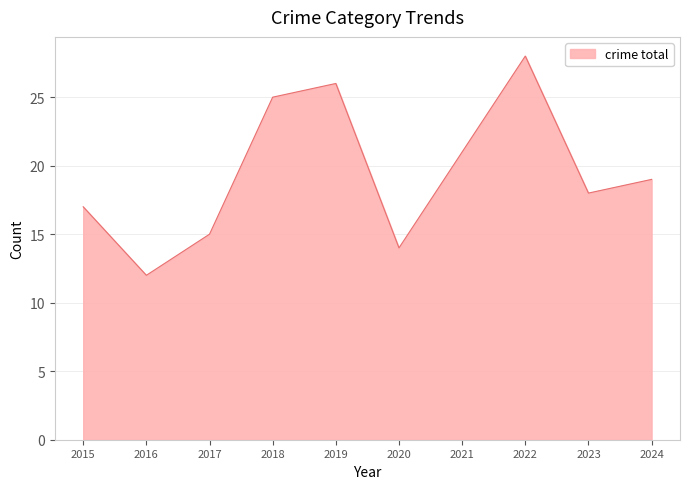

Which category has the lowest value across all series?

2016